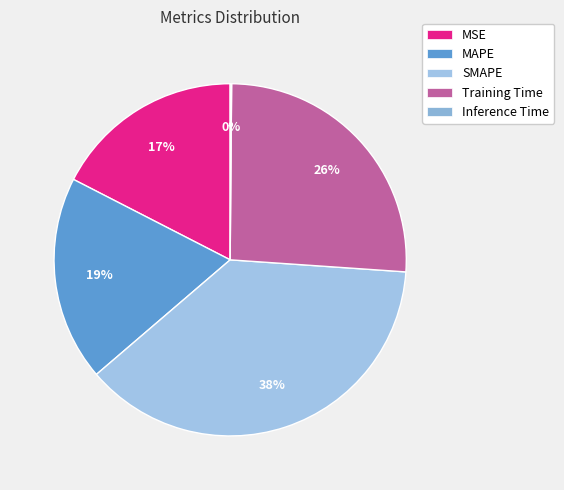

How many segments does this pie chart have?

5